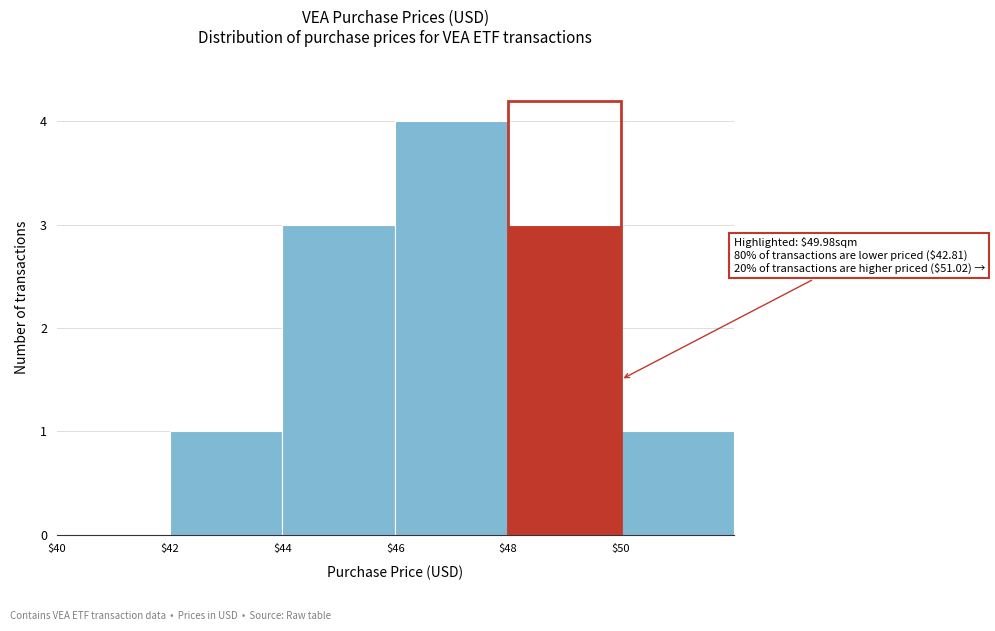

Which range on the x-axis has the tallest bar?

46 to 48